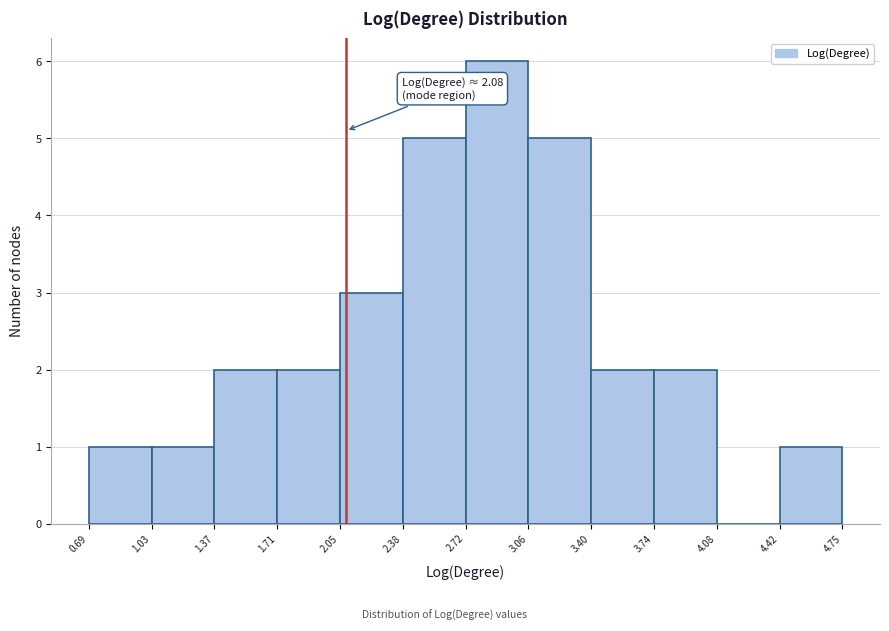

Which range on the x-axis has the tallest bar?

2.72 to 3.06